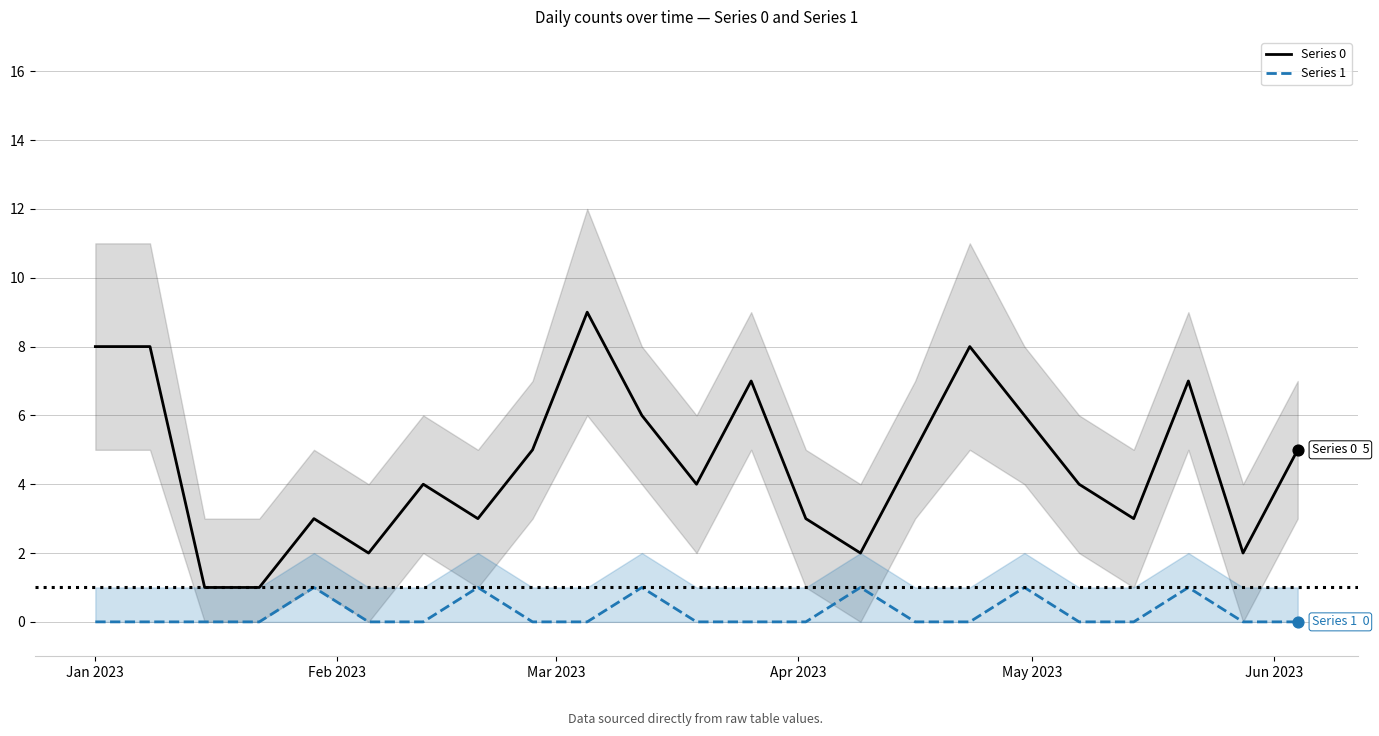

Which series contains the highest Y value?

Series 0